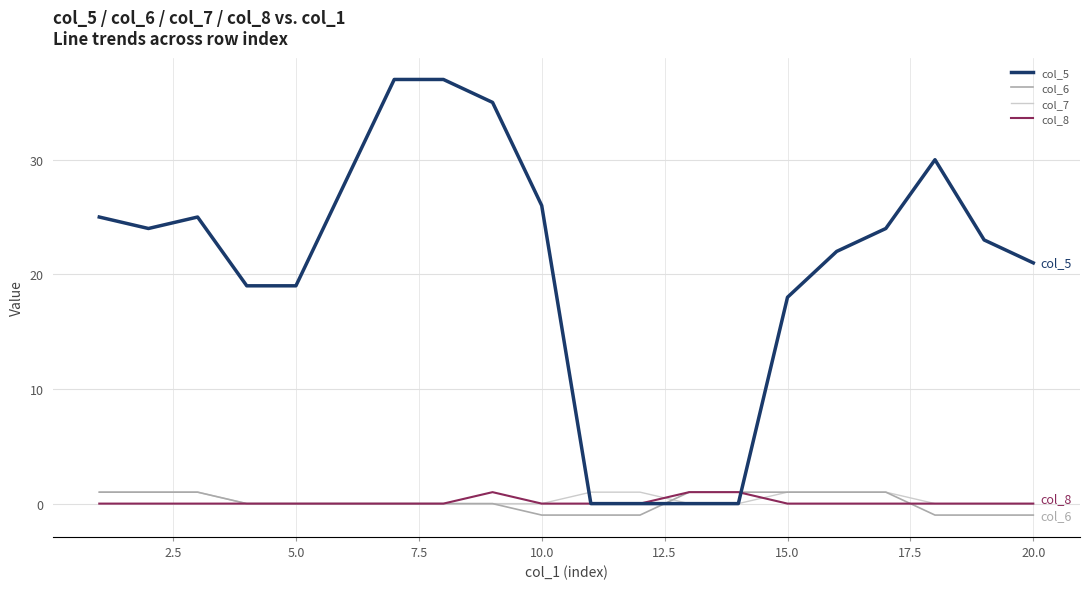

Reading left to right, extract all data points from this chart.

col_5: 25	24	25	19	19	28	37	37	35	26	0	0	0	0	18	22	24	30	23	21
col_6: 1	1	1	0	0	0	0	0	0	-1	-1	-1	1	1	1	1	1	-1	-1	-1
col_7: 1	1	1	0	0	0	0	0	0	0	1	1	0	0	1	1	1	0	0	0
col_8: 0	0	0	0	0	0	0	0	1	0	0	0	1	1	0	0	0	0	0	0